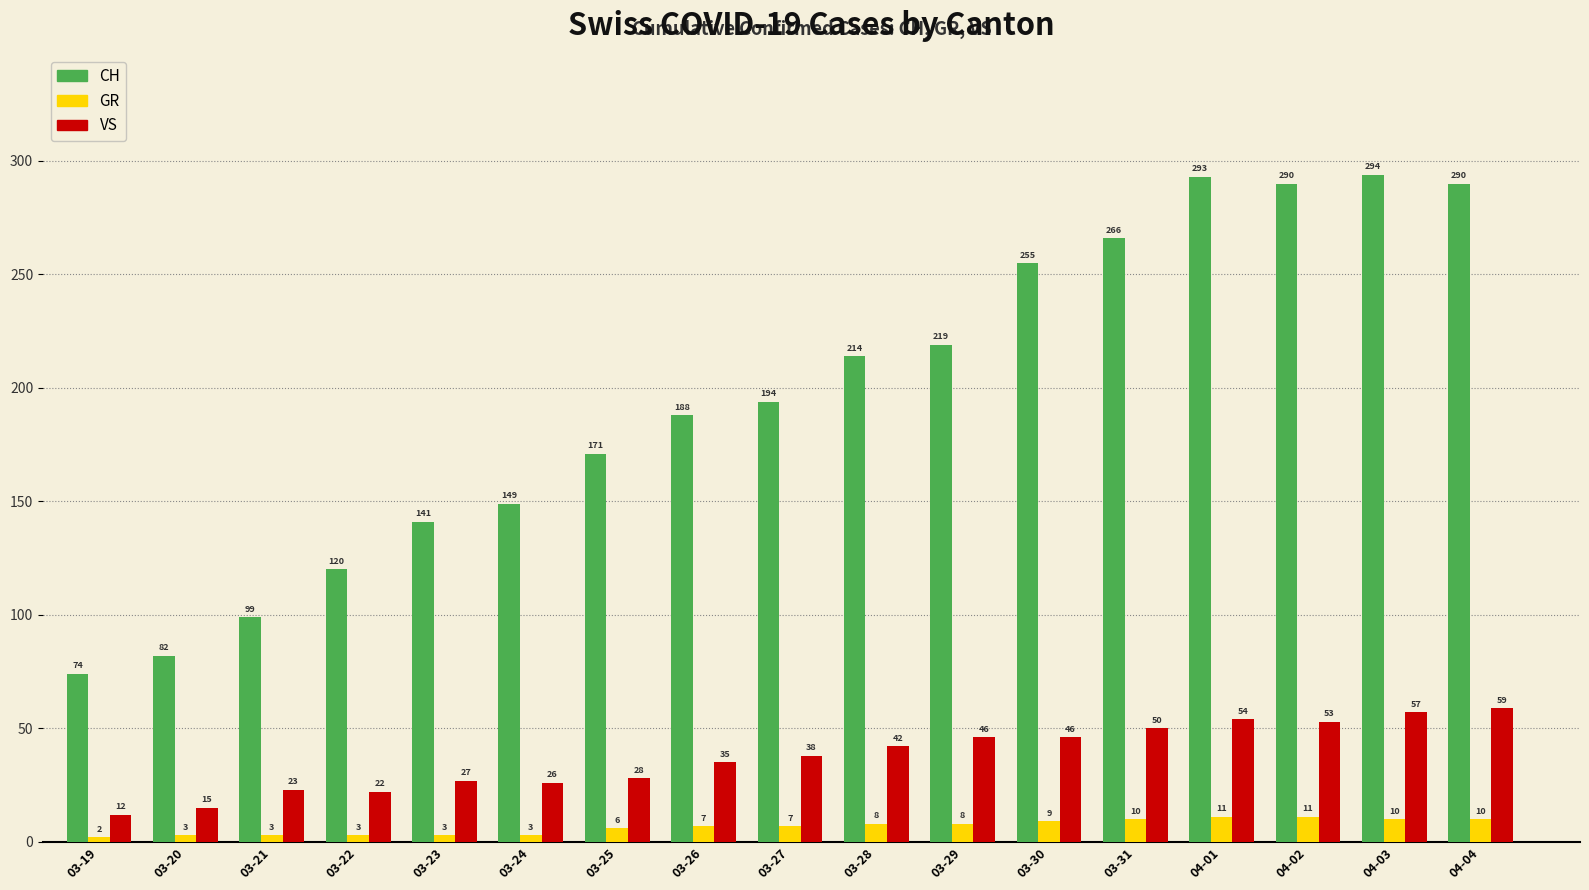

What is the difference between the second highest and minimum values in the GR series?

9